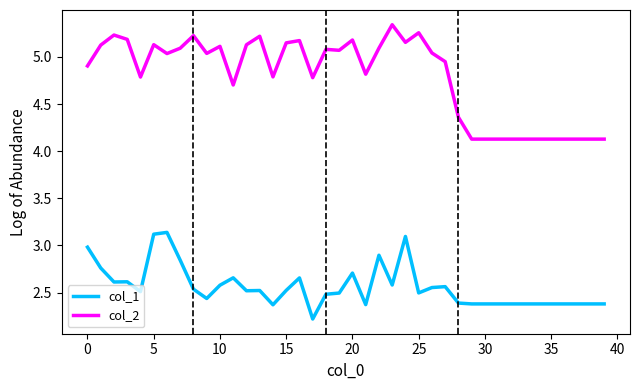

At how many categories does at least one series exceed 2?

40